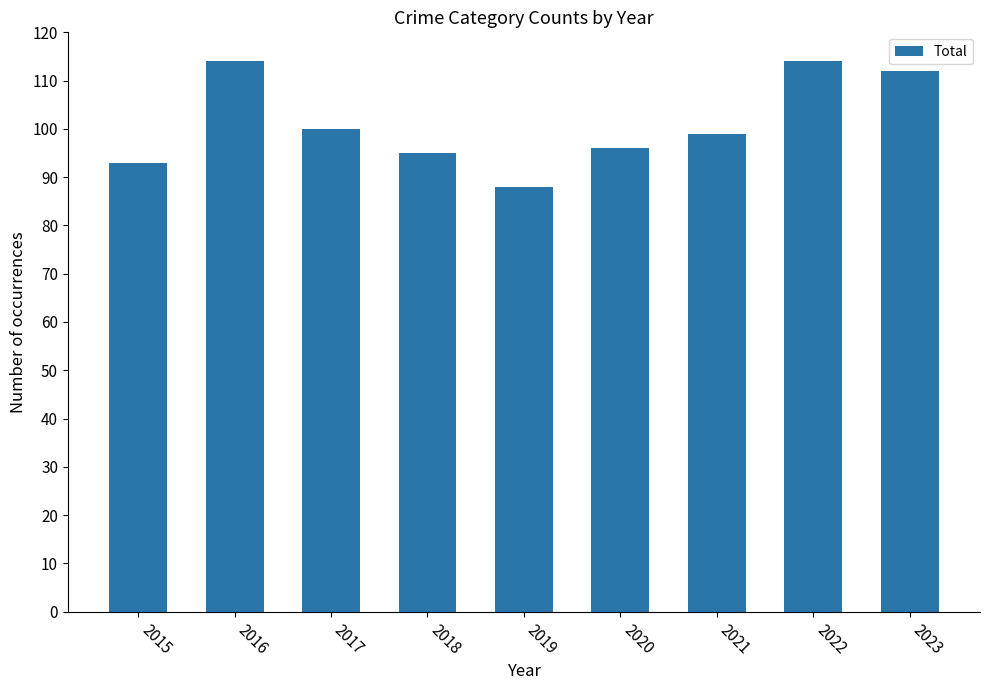

How many data points does each series have?

9